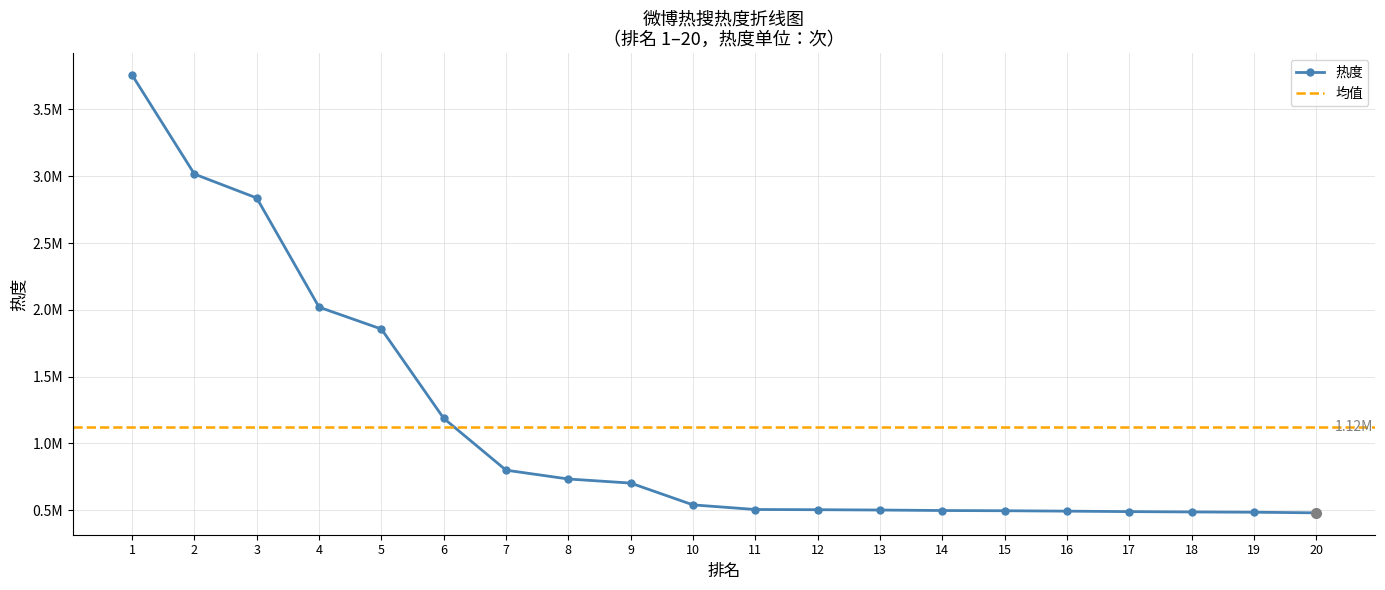

What is the sum of all values?

22373856